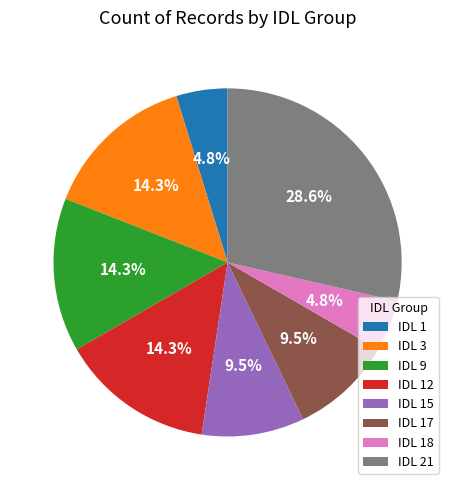

How much of the chart is everything except IDL 9?

85.7%